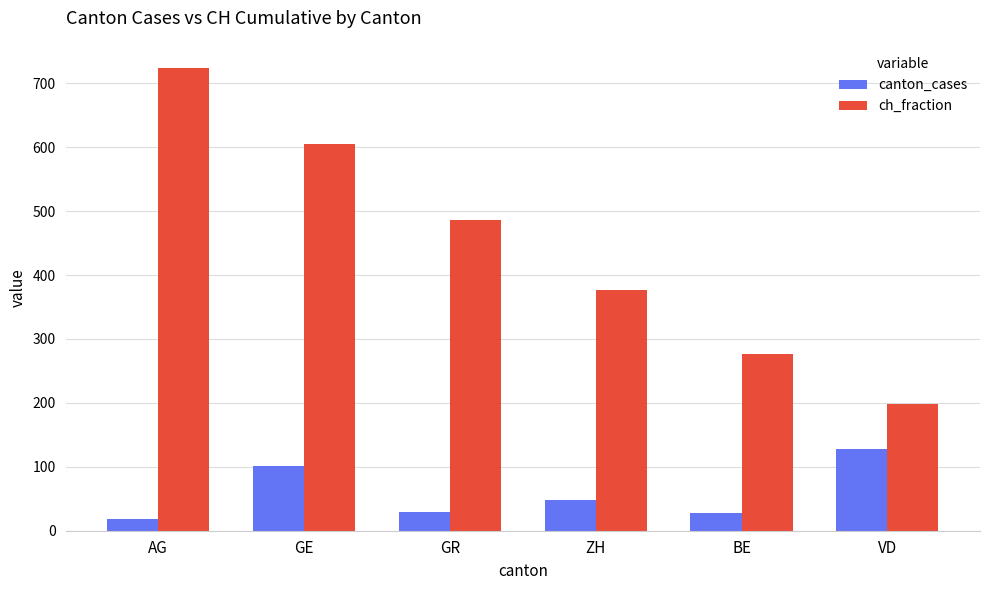

What is the greatest value displayed?

724